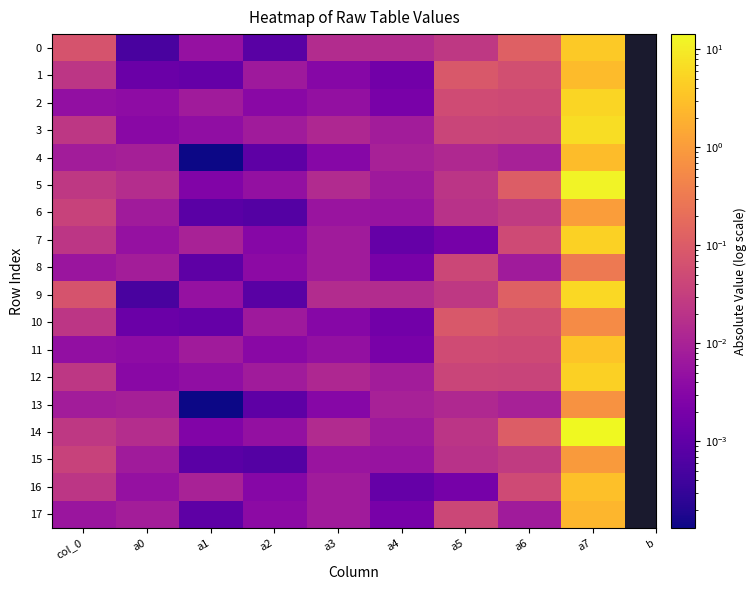

Reading left to right, list all the values displayed in this chart.

0: col_0=0.1	a0=0.0	a1=0.0	a2=0.0	a3=0.0	a4=0.0	a5=0.0	a6=0.1	a7=4.0
1: col_0=0.0	a0=0.0	a1=0.0	a2=0.0	a3=0.0	a4=0.0	a5=0.1	a6=0.1	a7=2.6
2: col_0=0.0	a0=0.0	a1=0.0	a2=0.0	a3=0.0	a4=0.0	a5=0.1	a6=0.0	a7=5.5
3: col_0=0.0	a0=0.0	a1=0.0	a2=0.0	a3=0.0	a4=0.0	a5=0.0	a6=0.0	a7=6.7
4: col_0=0.0	a0=0.0	a1=0.0	a2=0.0	a3=0.0	a4=0.0	a5=0.0	a6=0.0	a7=2.7
5: col_0=0.0	a0=0.0	a1=0.0	a2=0.0	a3=0.0	a4=0.0	a5=0.0	a6=0.1	a7=12.3
6: col_0=0.0	a0=0.0	a1=0.0	a2=0.0	a3=0.0	a4=0.0	a5=0.0	a6=0.0	a7=1.0
7: col_0=0.0	a0=0.0	a1=0.0	a2=0.0	a3=0.0	a4=0.0	a5=0.0	a6=0.0	a7=5.0
8: col_0=0.0	a0=0.0	a1=0.0	a2=0.0	a3=0.0	a4=0.0	a5=0.0	a6=0.0	a7=0.3
9: col_0=0.1	a0=0.0	a1=0.0	a2=0.0	a3=0.0	a4=0.0	a5=0.0	a6=0.1	a7=6.0
10: col_0=0.0	a0=0.0	a1=0.0	a2=0.0	a3=0.0	a4=0.0	a5=0.1	a6=0.1	a7=0.6
11: col_0=0.0	a0=0.0	a1=0.0	a2=0.0	a3=0.0	a4=0.0	a5=0.1	a6=0.0	a7=3.5
12: col_0=0.0	a0=0.0	a1=0.0	a2=0.0	a3=0.0	a4=0.0	a5=0.0	a6=0.0	a7=4.7
13: col_0=0.0	a0=0.0	a1=0.0	a2=0.0	a3=0.0	a4=0.0	a5=0.0	a6=0.0	a7=0.7
14: col_0=0.0	a0=0.0	a1=0.0	a2=0.0	a3=0.0	a4=0.0	a5=0.0	a6=0.1	a7=14.3
15: col_0=0.0	a0=0.0	a1=0.0	a2=0.0	a3=0.0	a4=0.0	a5=0.0	a6=0.0	a7=1.0
16: col_0=0.0	a0=0.0	a1=0.0	a2=0.0	a3=0.0	a4=0.0	a5=0.0	a6=0.0	a7=3.0
17: col_0=0.0	a0=0.0	a1=0.0	a2=0.0	a3=0.0	a4=0.0	a5=0.0	a6=0.0	a7=2.3